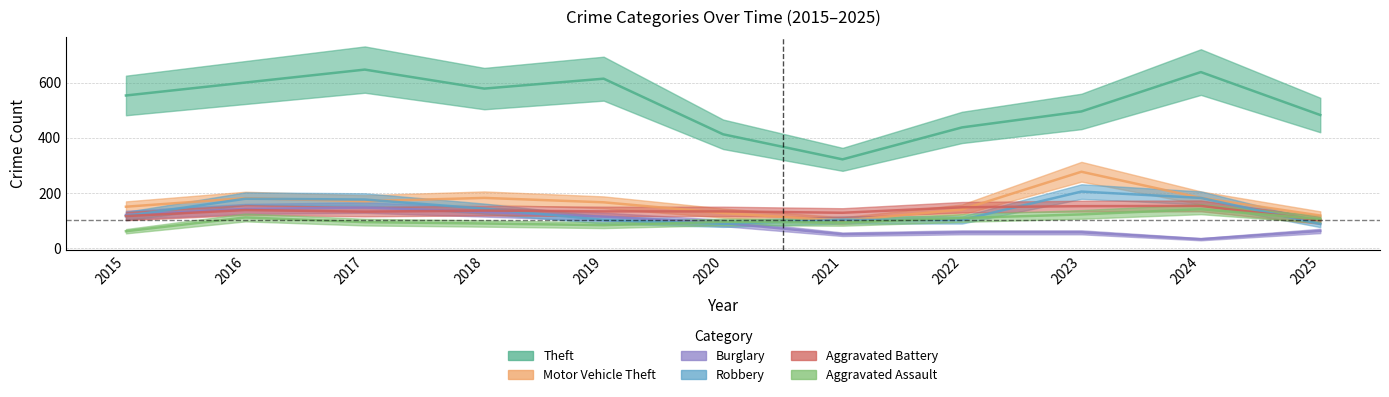

How many interior local valleys does the Robbery series have?

1